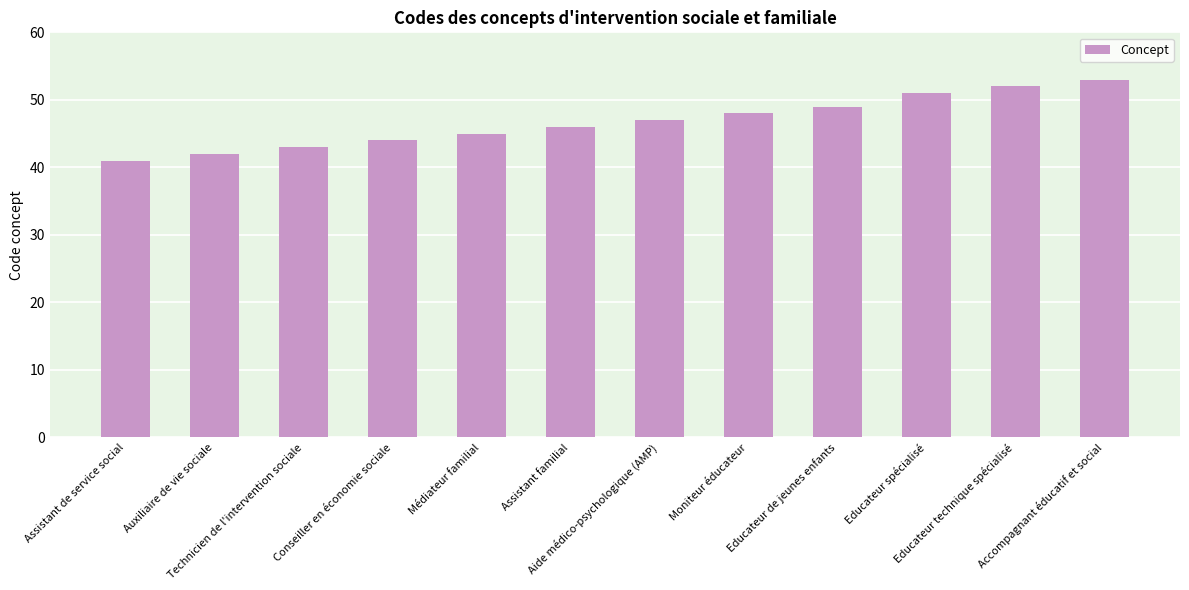

How many data points does each series have?

12